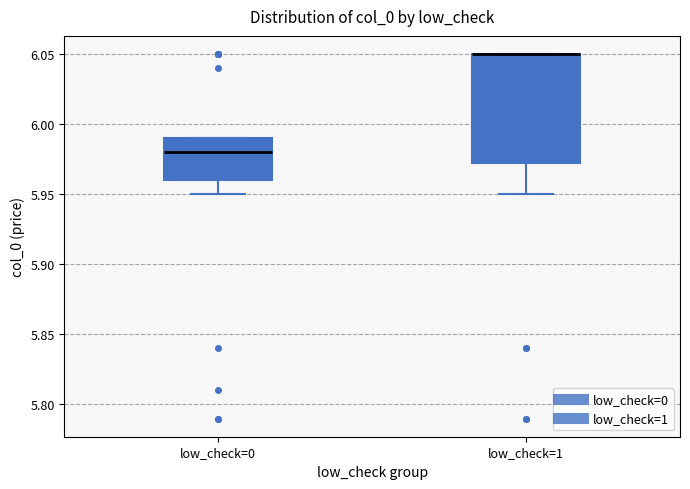

Reading left to right, read every box against the y-axis: the position of its median line, the range the box covers, and the ends of its whiskers. The values are not printed on the chart, so give them approximately, as read against the axis.

low_check=0: median 5.980, box 5.960 to 5.990, whiskers 5.950 to 5.990
low_check=1: median 6.050 (drawn on the box's upper edge), box 5.975 to 6.050, whiskers 5.950 to 6.050